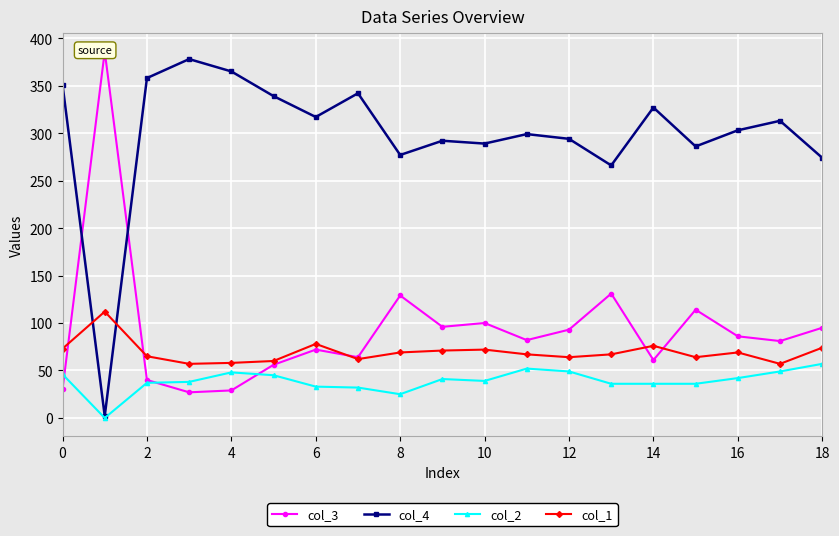

What is the difference between the maximum and minimum values in the col_4 series?

376